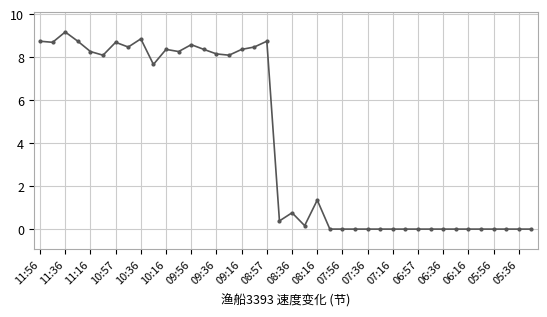

What is the value of the 21st point from the left?

0.8